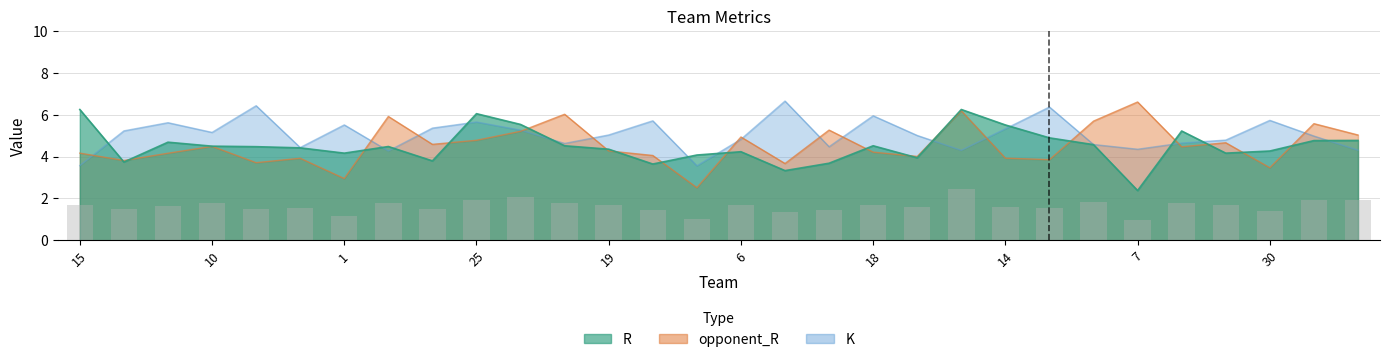

The value of opponent_R at 20 is 4.6. True or false?

True